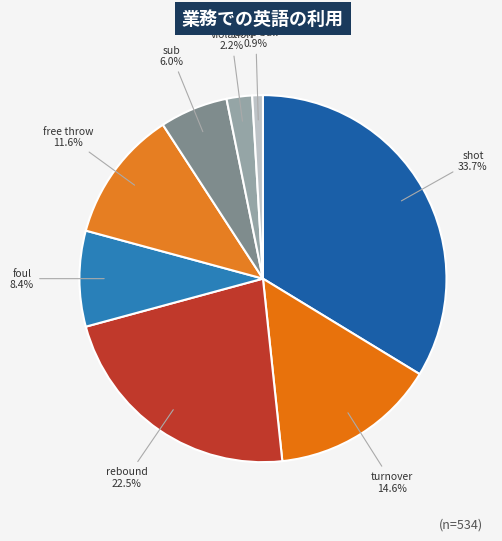

Combined, do violation and rebound account for over 50%?

No